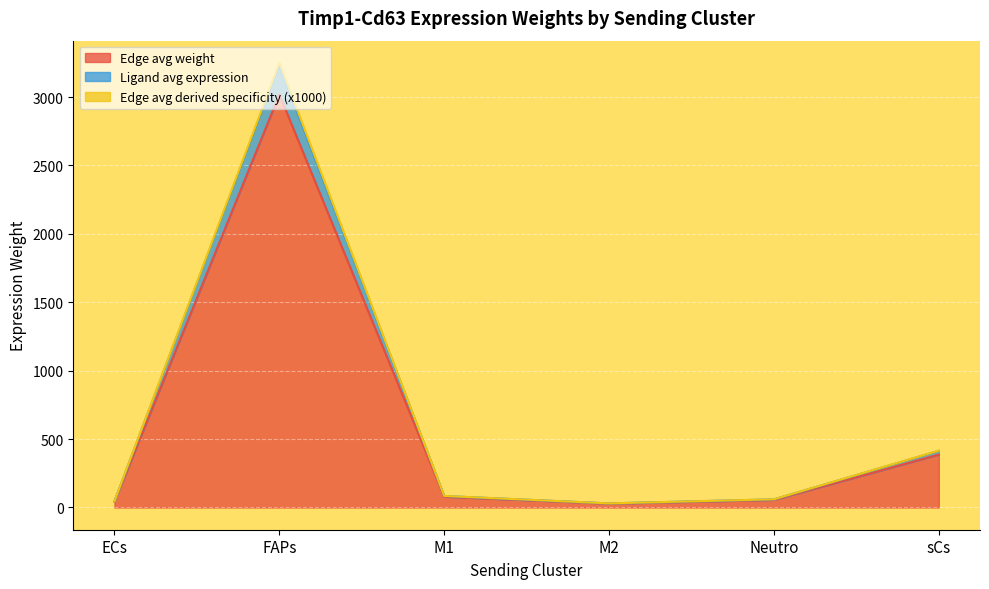

What is the difference between the highest and lowest values at sCs?

29.5